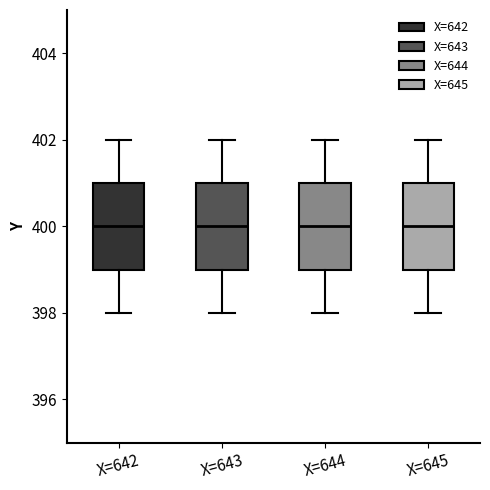

Reading left to right, read every box against the y-axis: the position of its median line, the range the box covers, and the ends of its whiskers. The values are not printed on the chart, so give them approximately, as read against the axis.

X=642: median 400, box 399 to 401, whiskers 398 to 402
X=643: median 400, box 399 to 401, whiskers 398 to 402
X=644: median 400, box 399 to 401, whiskers 398 to 402
X=645: median 400, box 399 to 401, whiskers 398 to 402